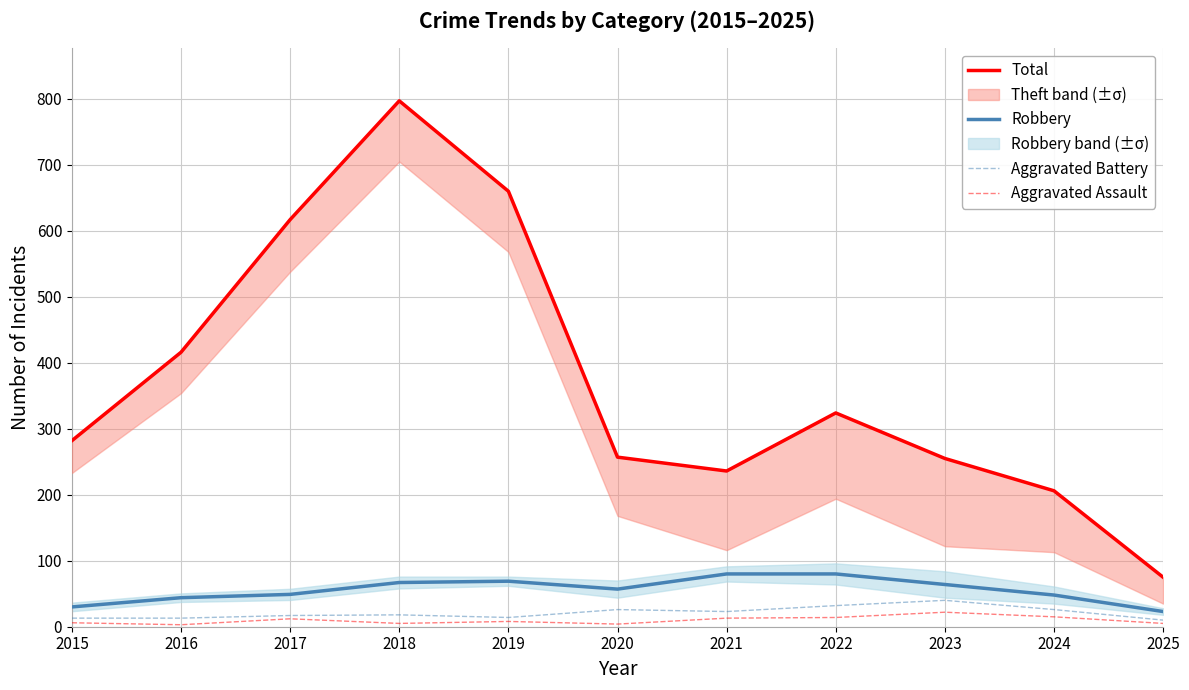

True or false: Robbery and Aggravated Assault cross at least once.

False